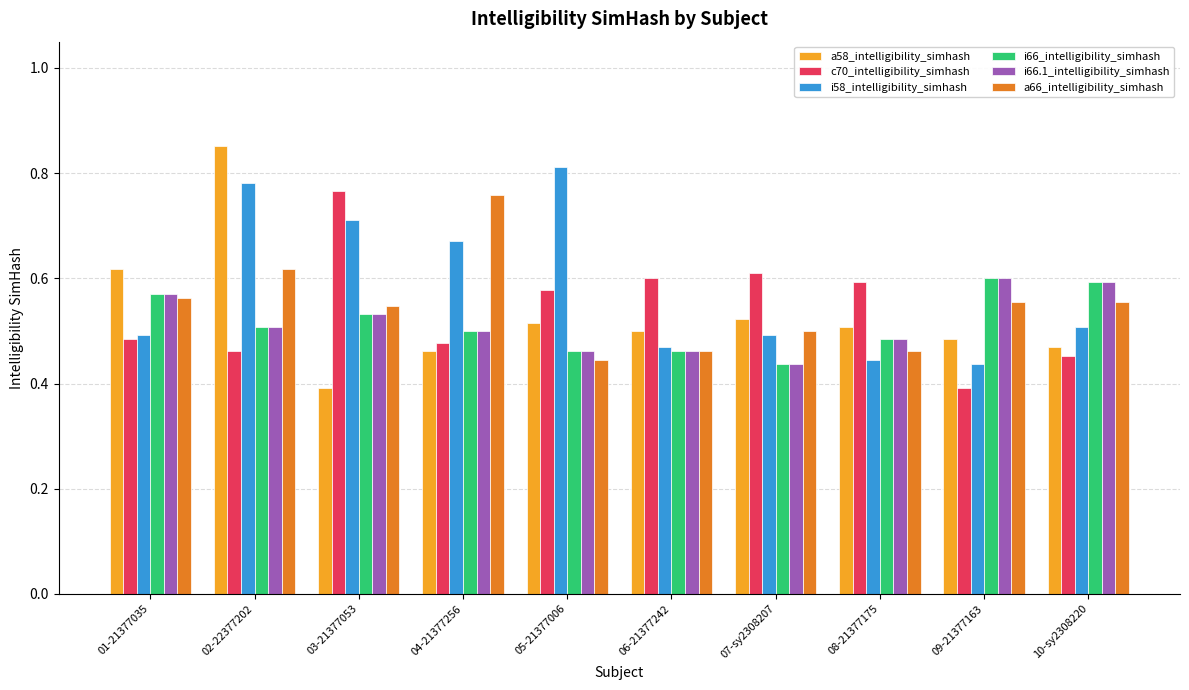

How many bars are there in total?

60